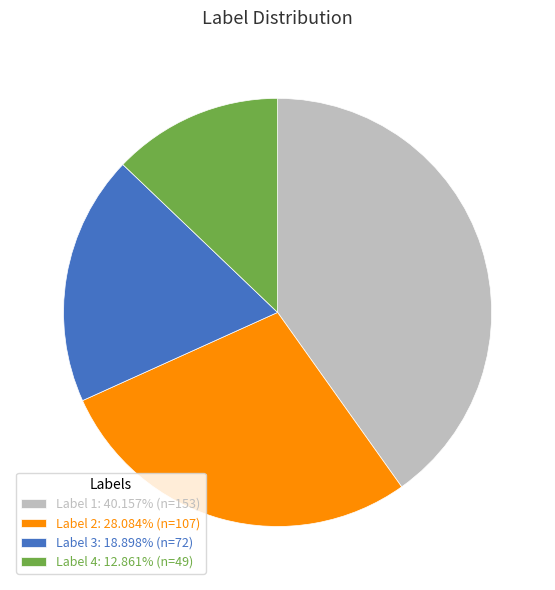

Is there any slice that represents more than half of the pie?

No